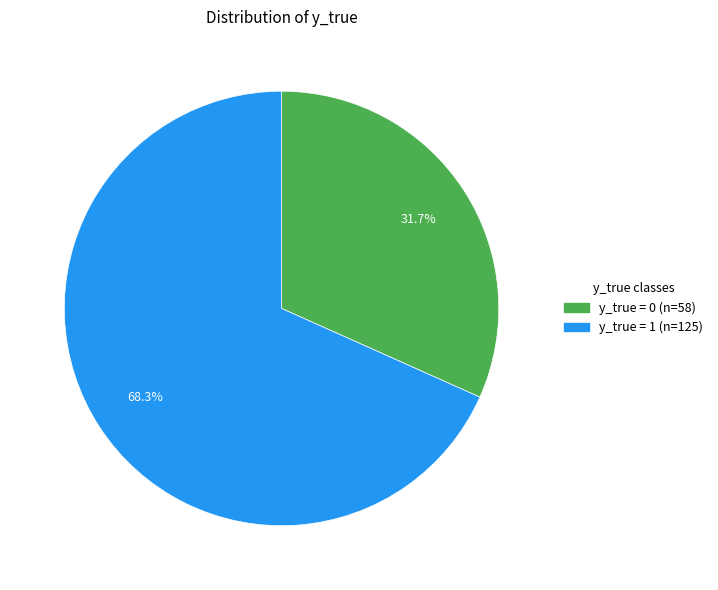

Which category has the smallest portion of the pie?

y_true = 0